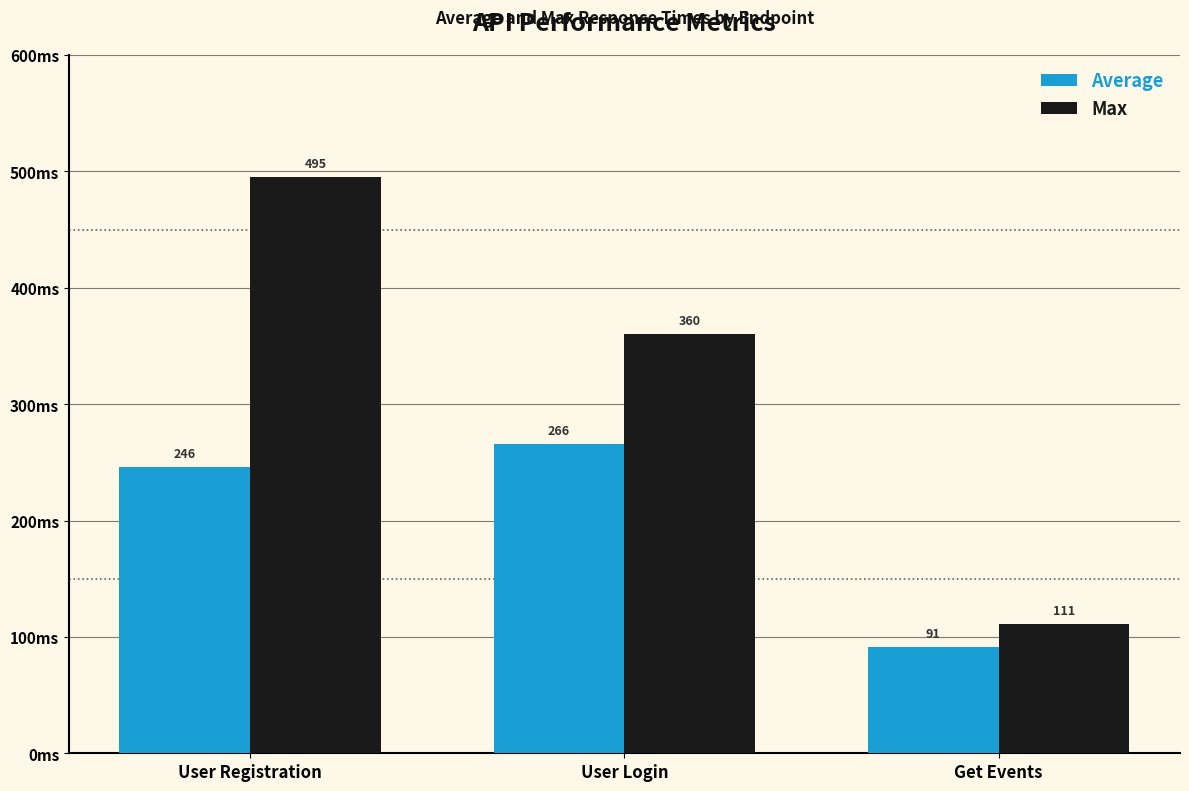

Reading left to right, transcribe all the data shown in this chart.

Average: 246	266	91
Max: 495	360	111